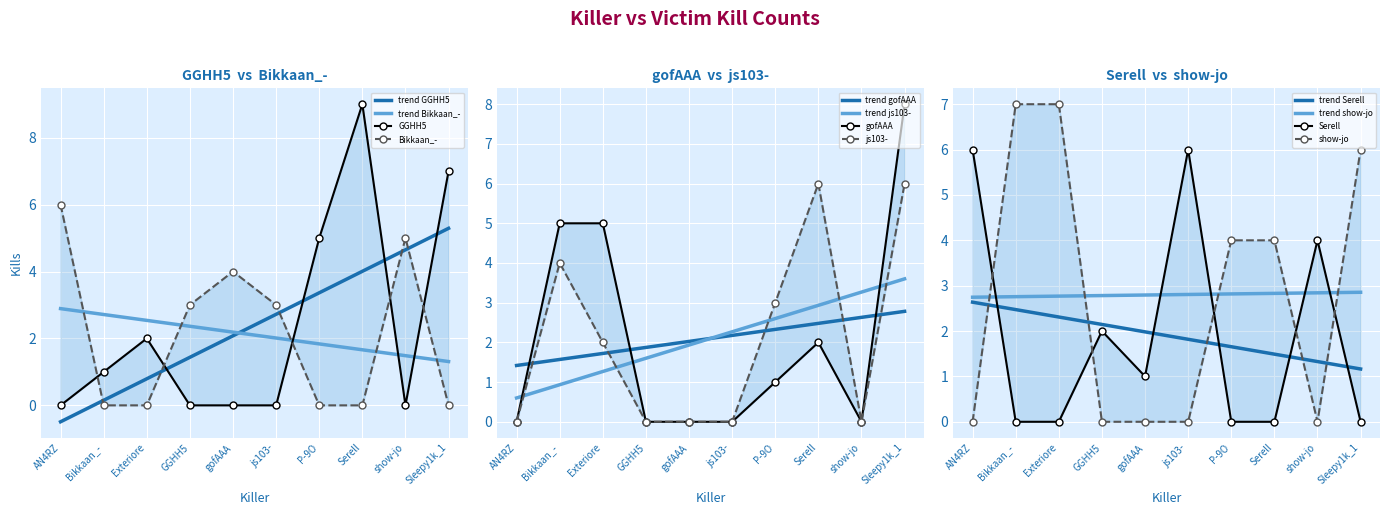

Reading left to right, list all the values displayed in this chart.

GGHH5: 0	1	2	0	0	0	5	9	0	7
Bikkaan_-: 6	0	0	3	4	3	0	0	5	0
gofAAA: 0	5	5	0	0	0	1	2	0	8
js103-: 0	4	2	0	0	0	3	6	0	6
Serell: 6	0	0	2	1	6	0	0	4	0
show-jo: 0	7	7	0	0	0	4	4	0	6